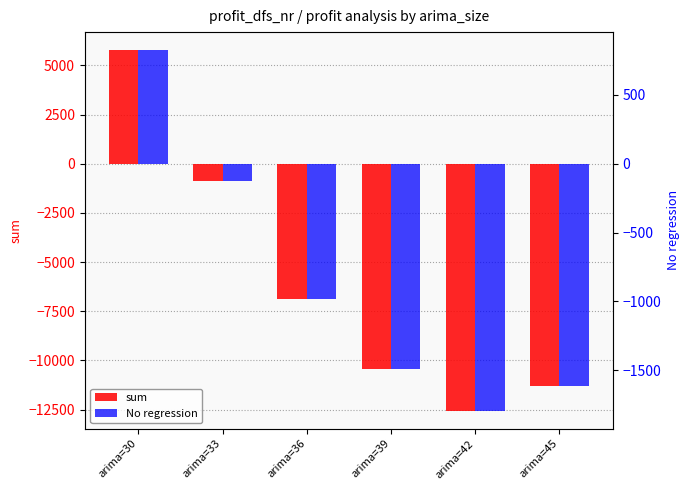

Reading right to left, what are all the values shown in this chart?

sum: -11319.3	-12556.0	-10422.9	-6858.6	-898.9	5779.7
No regression: -1617.0	-1793.7	-1489.0	-979.8	-128.4	825.7